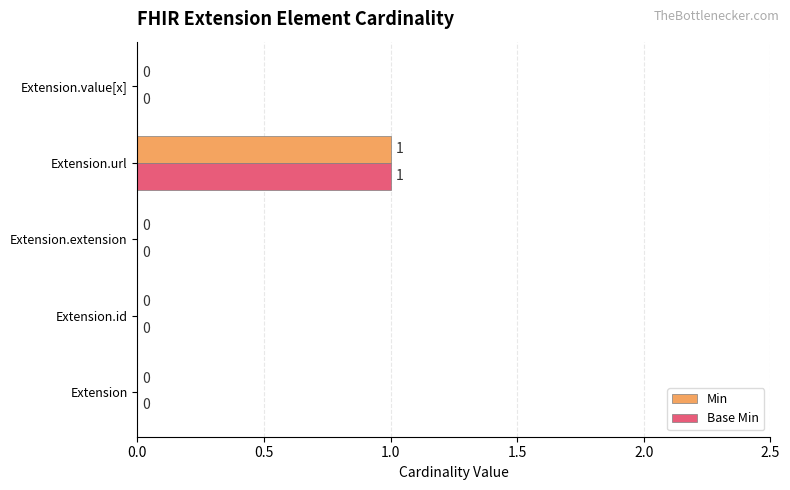

True or false: Base Min has a value of 0 at Extension.id.

True